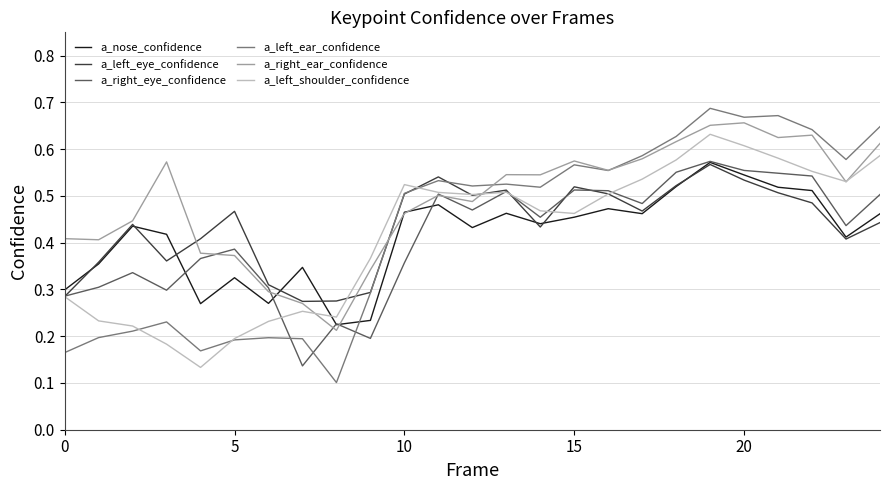

True or false: a_left_ear_confidence and a_right_ear_confidence intersect in this chart.

True